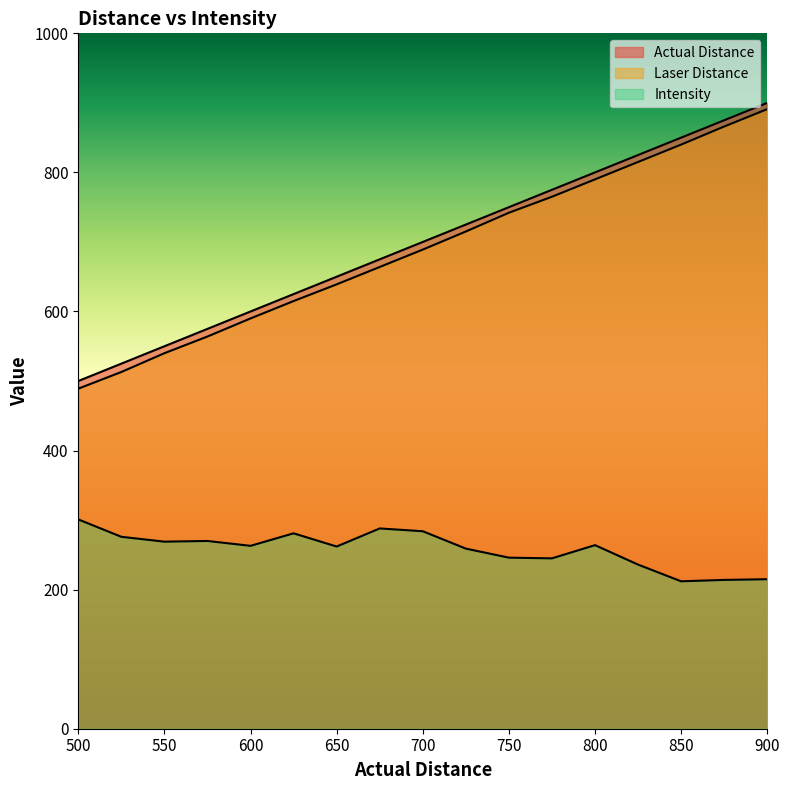

True or false: Actual Distance and Intensity cross at least once.

False